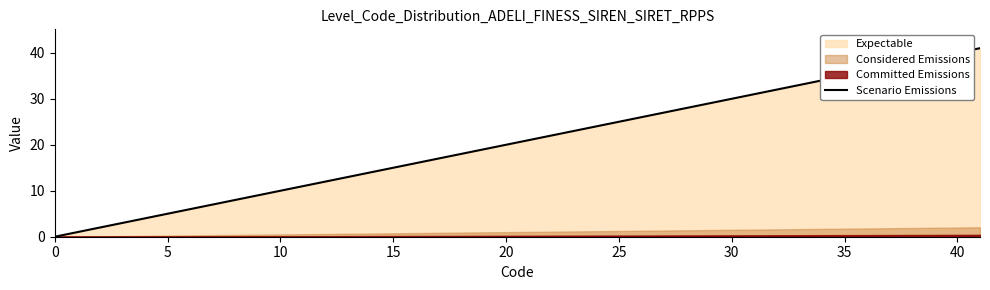

What is the maximum value for Scenario Emissions?

41